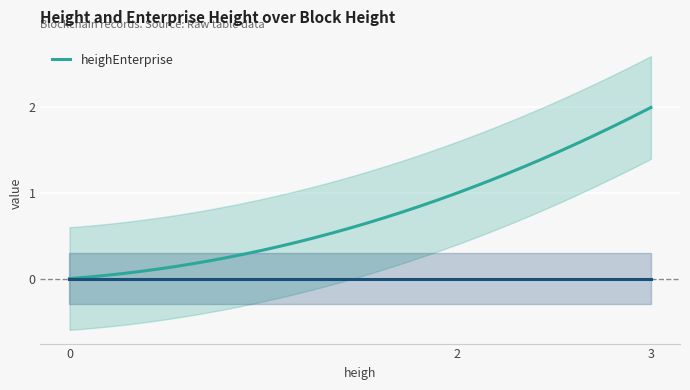

Is the value of heighEnterprise at 3 greater than the value of __v at 2?

Yes